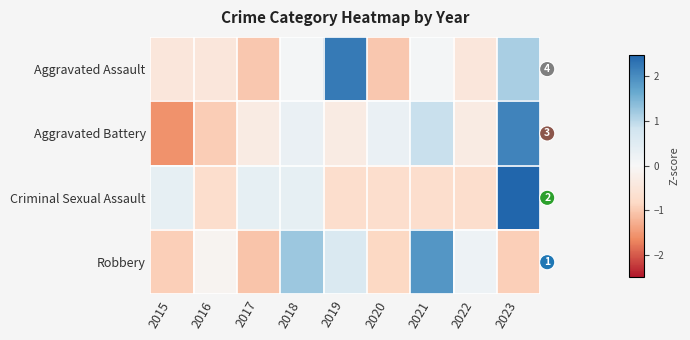

List the series in order of their peak value, lowest first.

Robbery, Aggravated Battery, Aggravated Assault, Criminal Sexual Assault